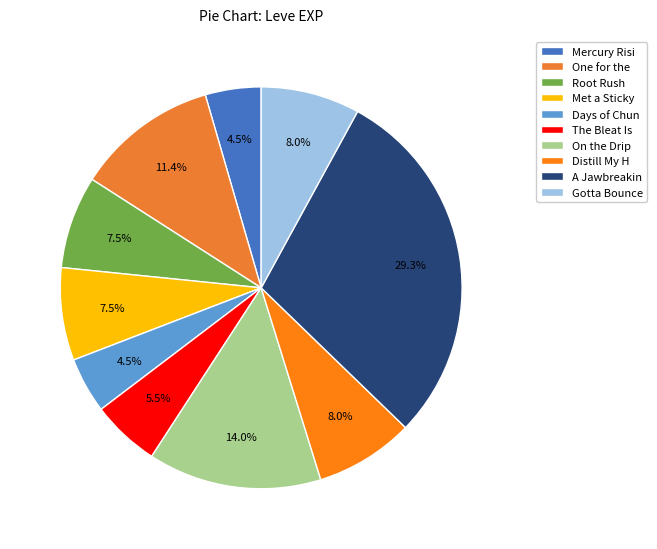

Count the number of slices in the pie.

10